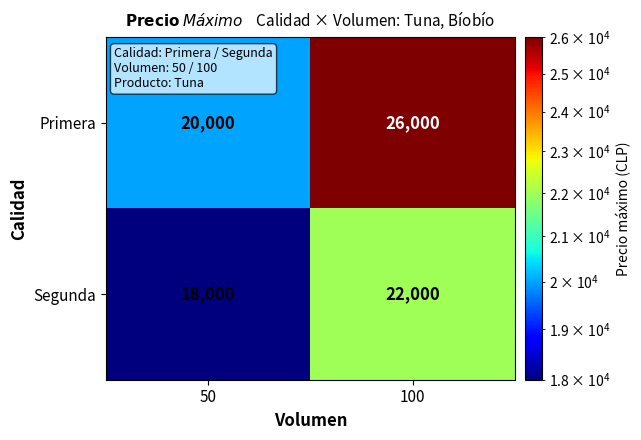

Count the number of categories in the chart.

2